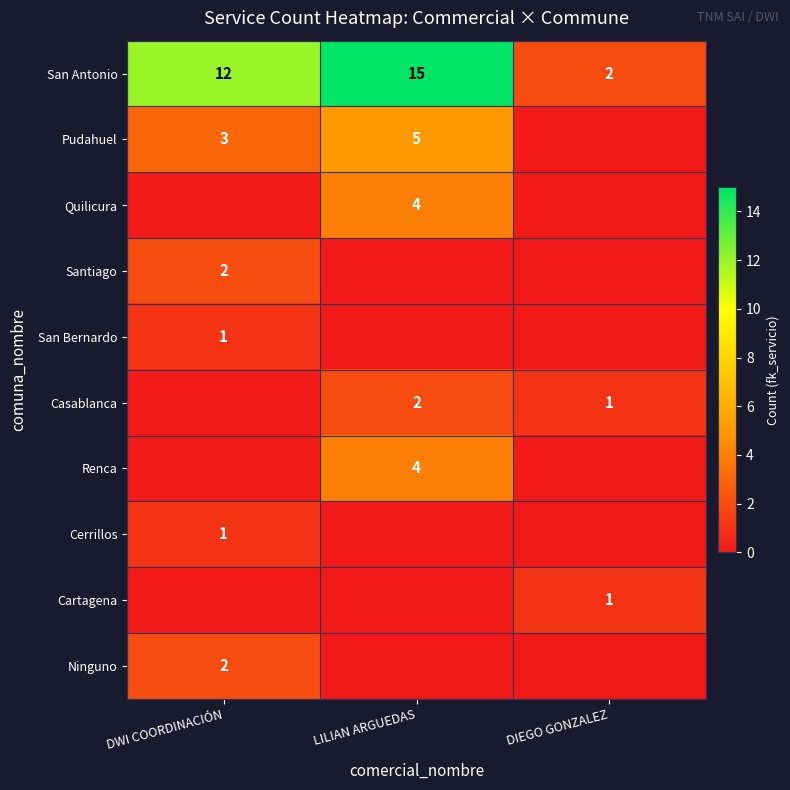

True or false: Quilicura has a value of 3 at LILIAN ARGUEDAS.

False